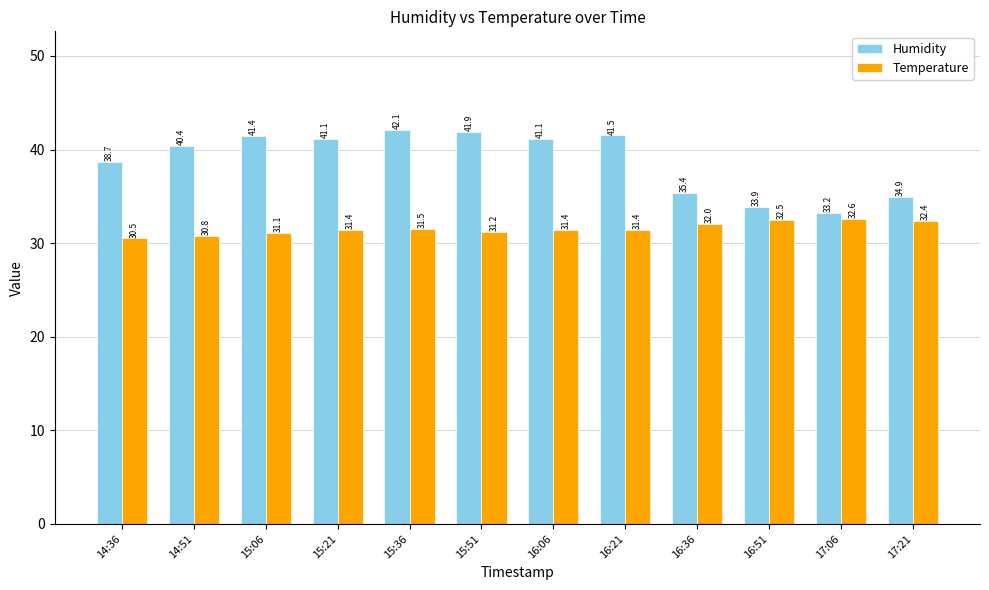

How many values in the Humidity series are below 41?

6